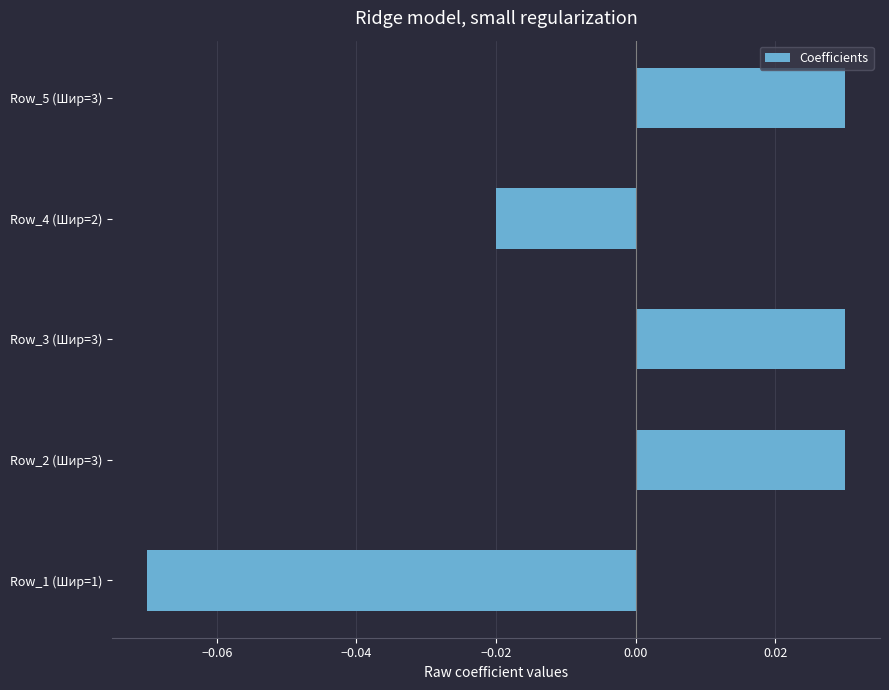

The chart shows a value of -0.0 at Row_1 (Шир=1). True or false?

False